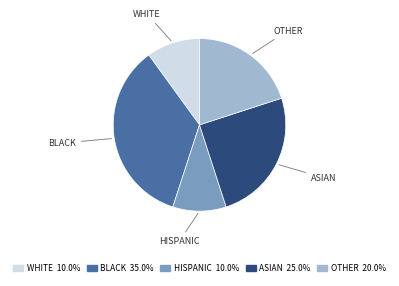

Do OTHER 20.0% and WHITE 10.0% together represent more than half of the pie?

No